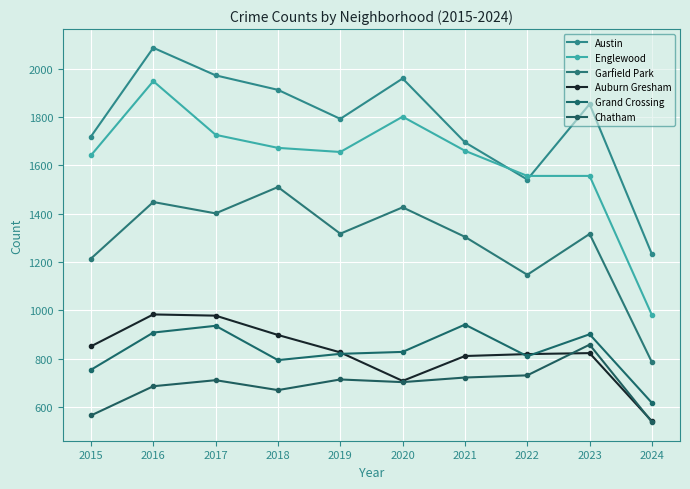

How many series are shown in this chart?

6